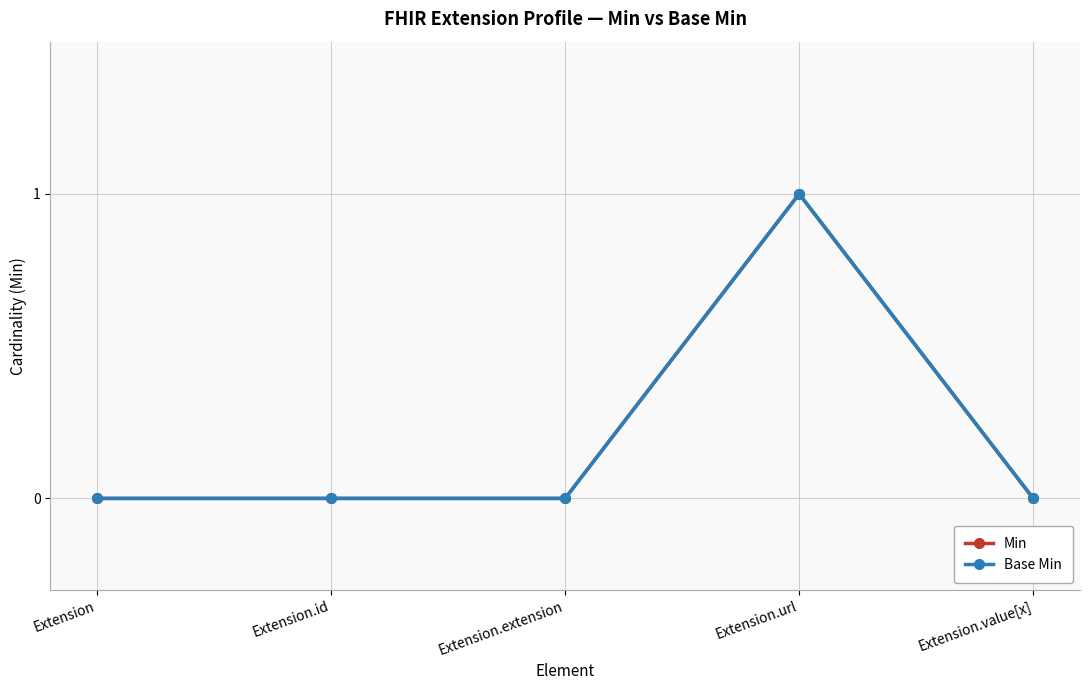

Is this an area chart (filled region under the line)?

No